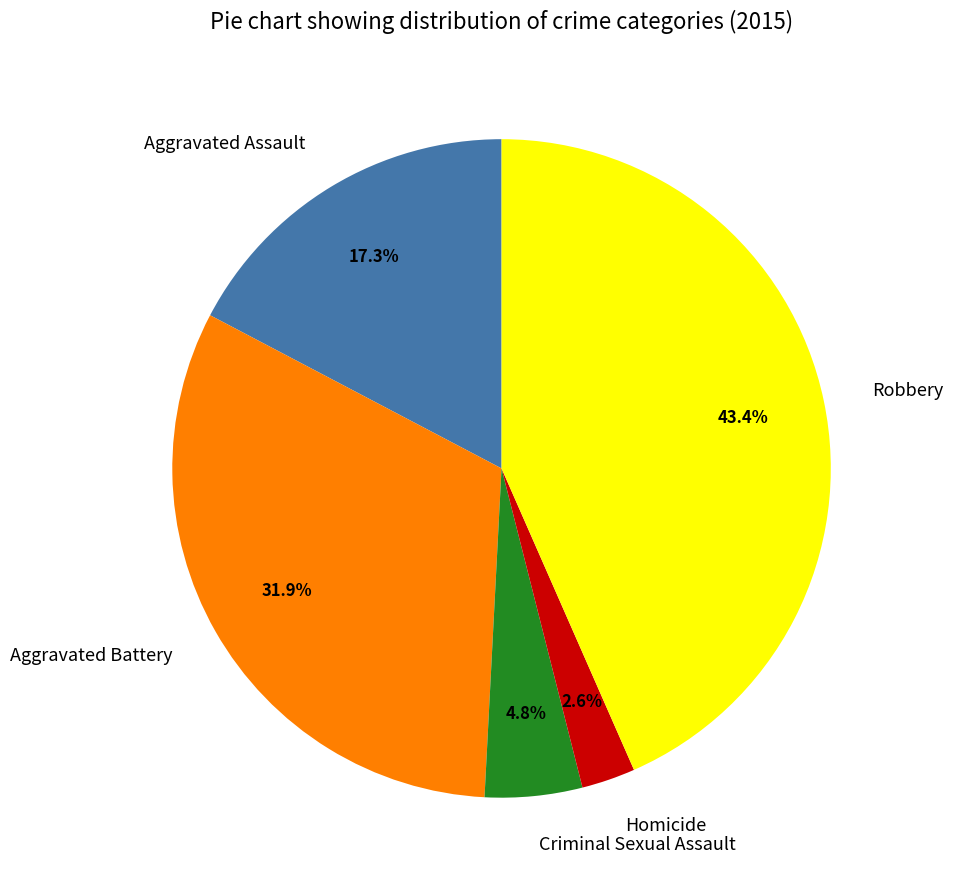

How many slices are in this pie chart?

5